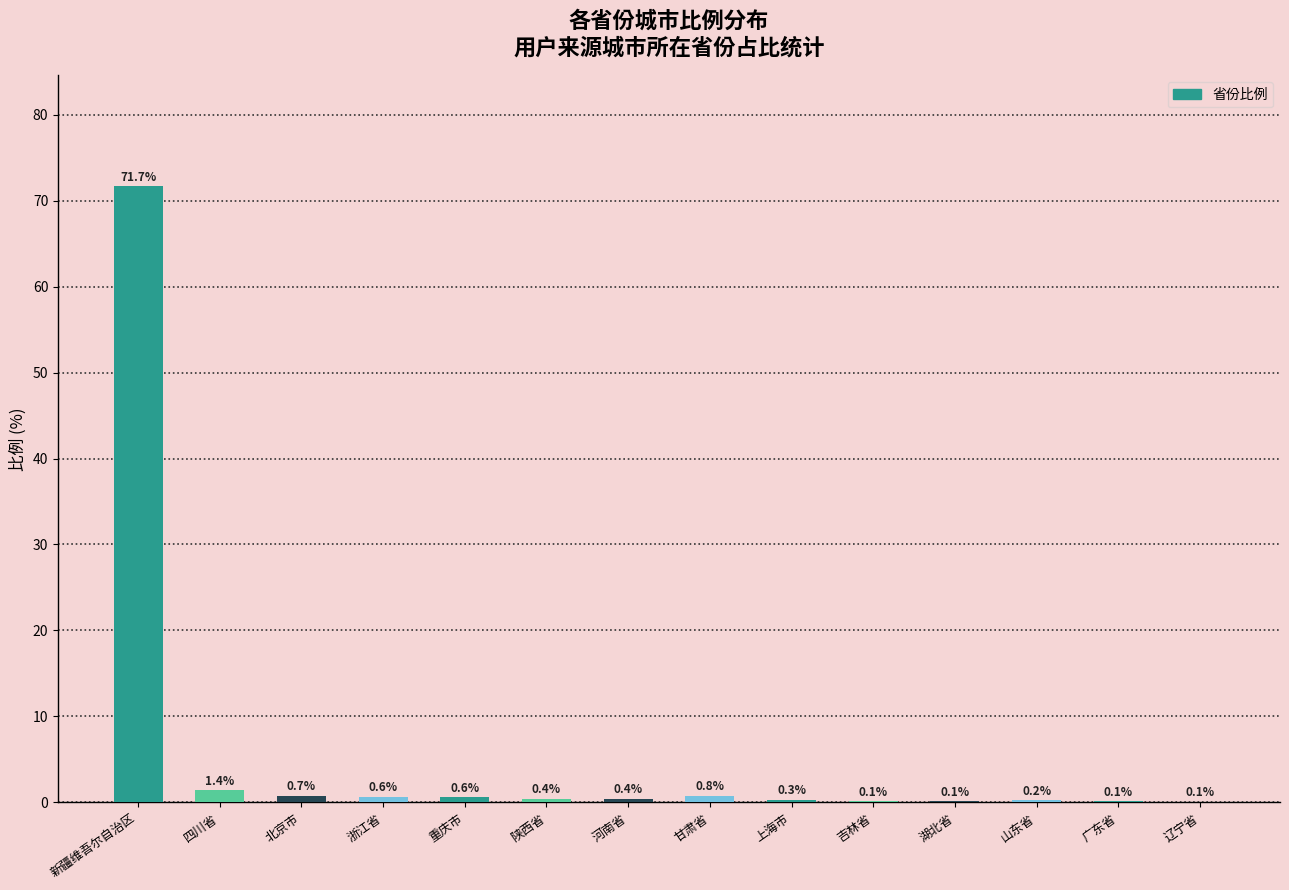

Between 新疆维吾尔自治区 and 上海市, which is larger?

新疆维吾尔自治区